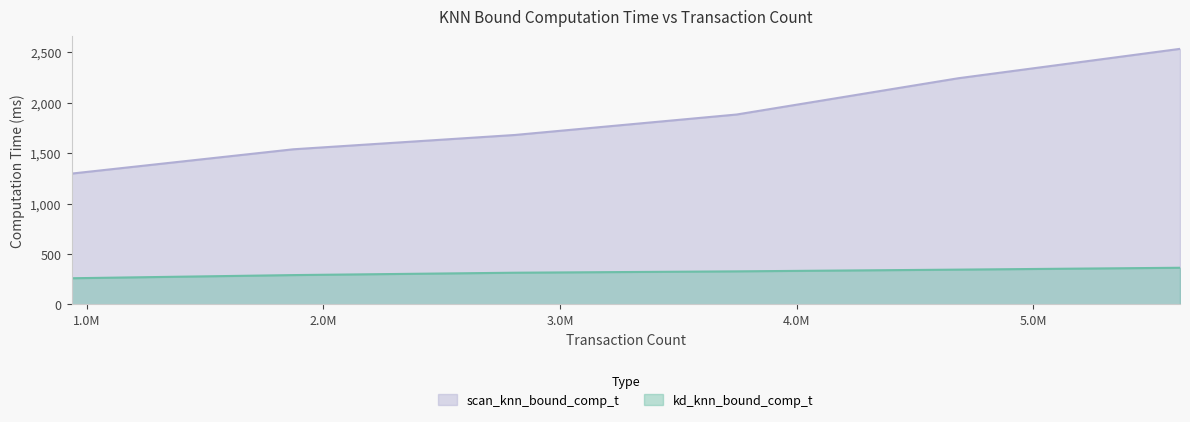

What is the minimum value shown in the chart?

259.6